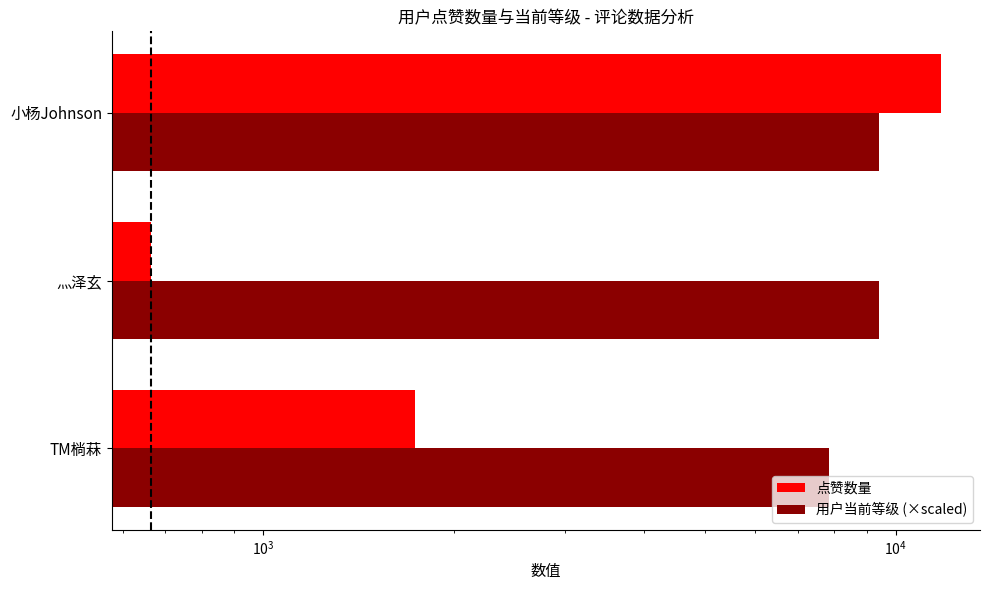

The value of 用户当前等级 (×scaled) at 小杨Johnson is 9425.6. True or false?

True